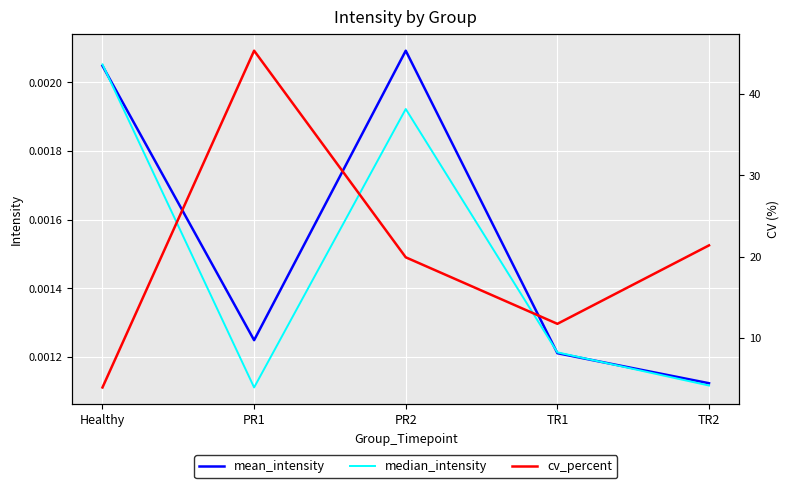

Where is cv_percent nearest to the value 24?

TR2